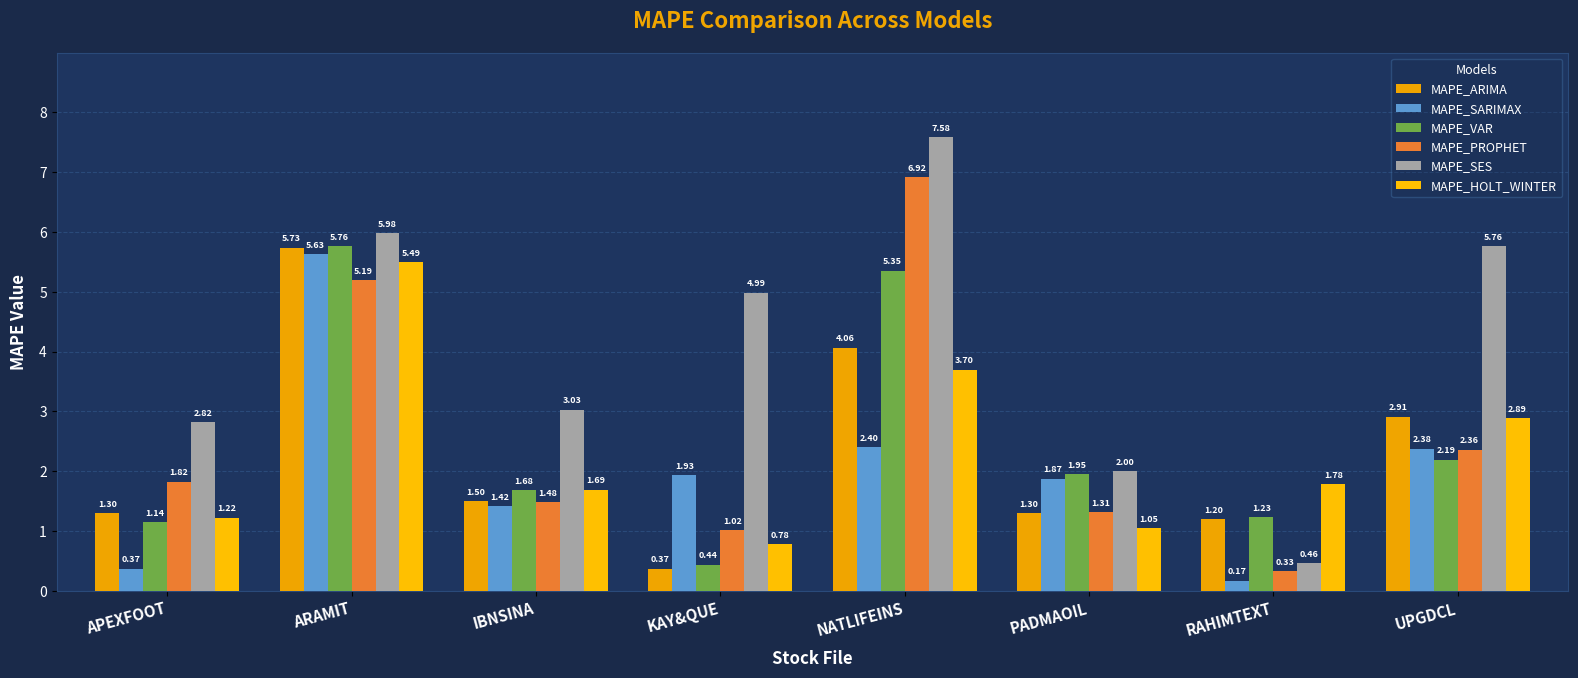

At how many categories does at least one series exceed 0?

8